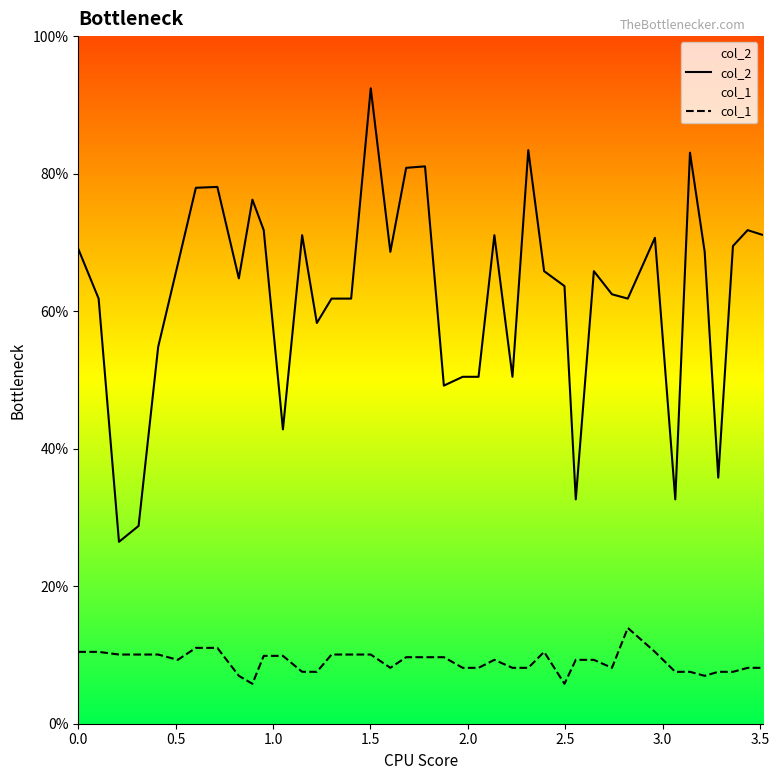

True or false: col_2 and col_1 cross at least once.

False